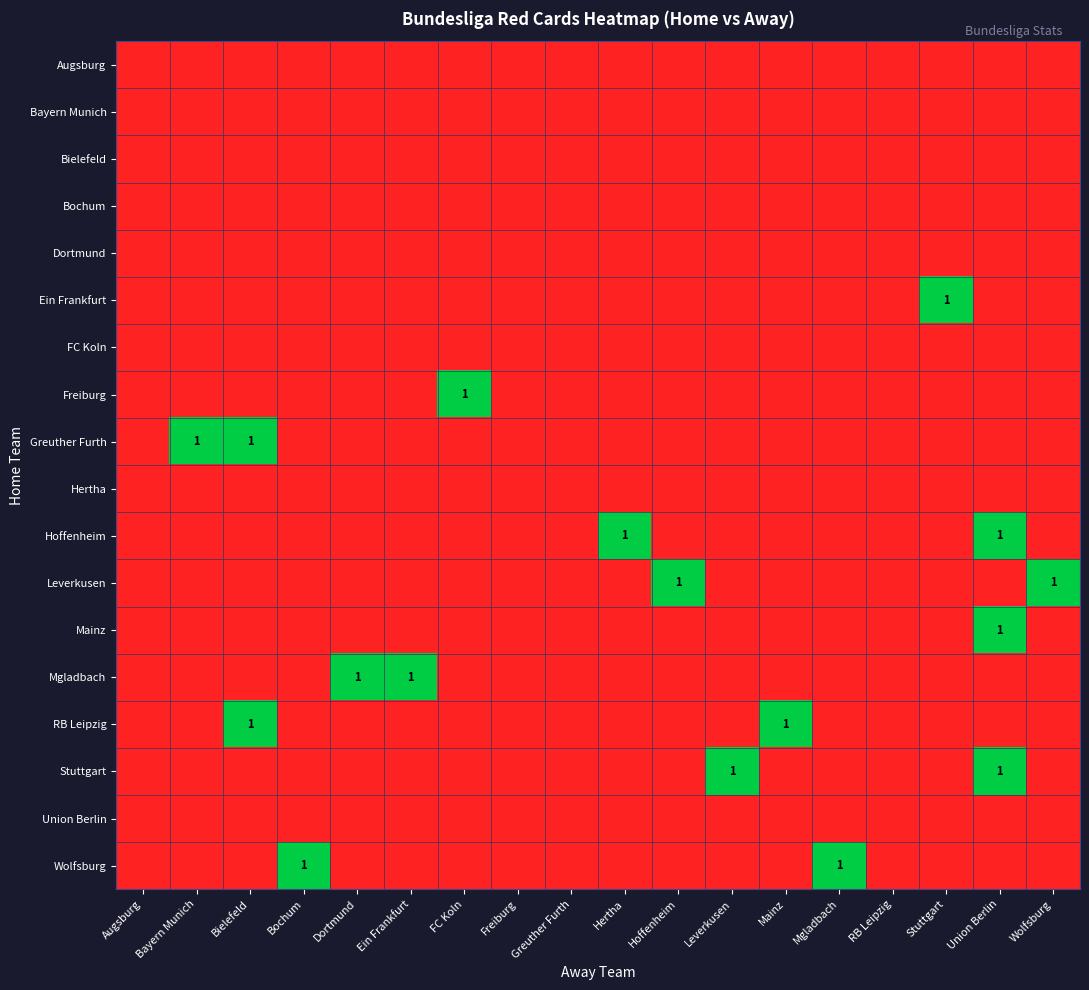

Is it true that Ein Frankfurt equals 1 at Bayern Munich?

False